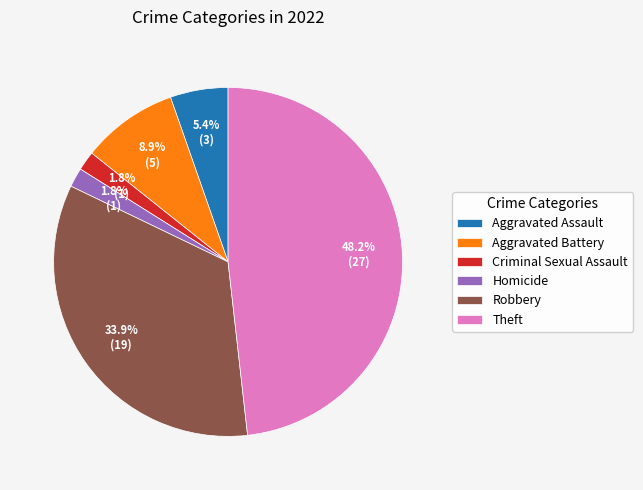

Which slice is the largest?

Theft